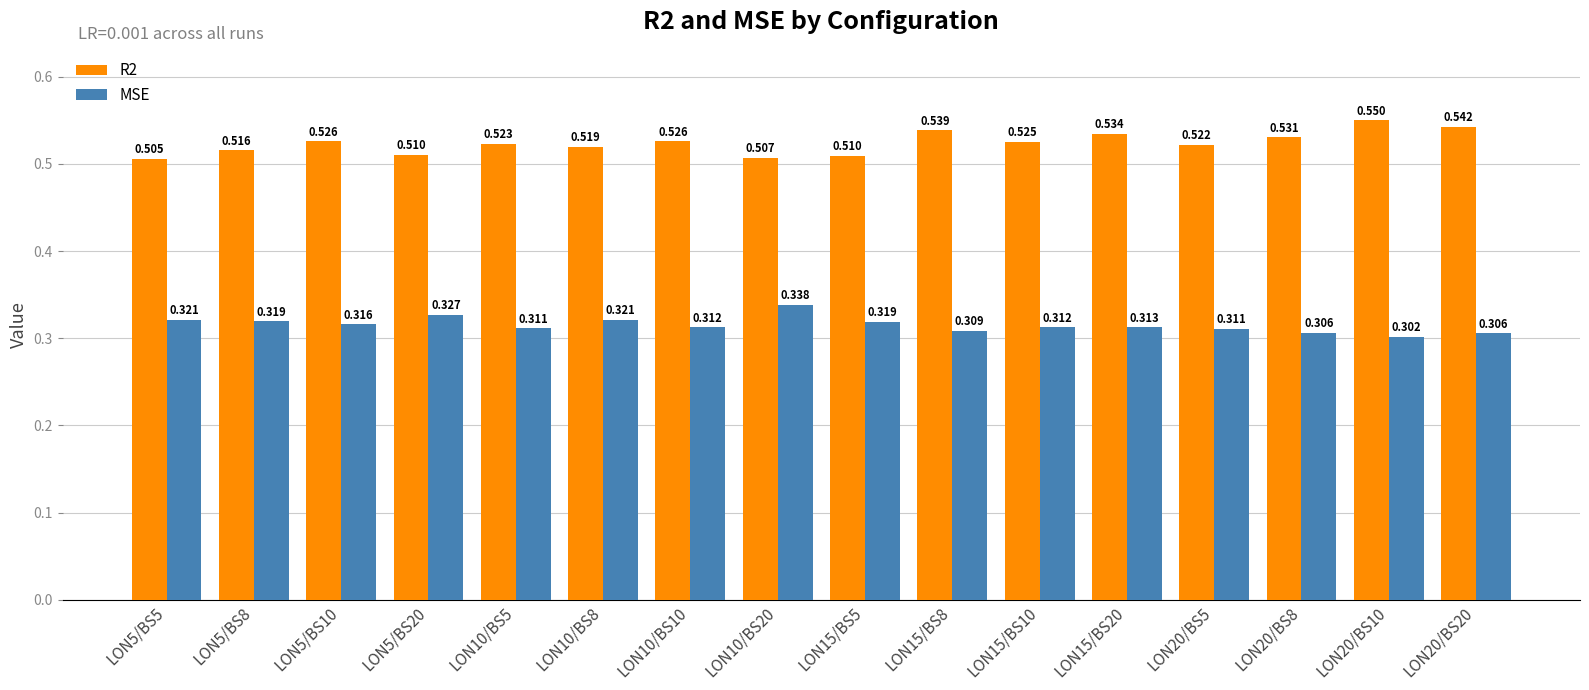

Is the value of MSE at LON20/BS5 greater than the value of R2 at LON5/BS8?

No